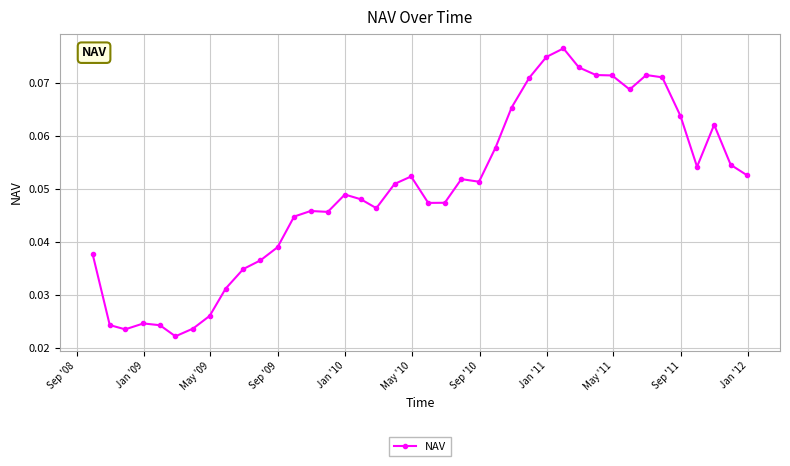

How many values are between 0 and 1?

40